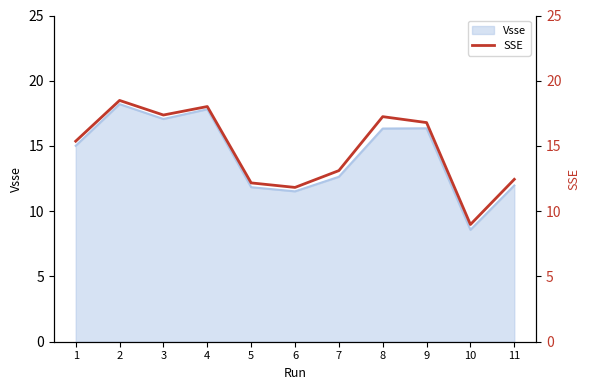

Where is Vsse nearest to the value 13?

7